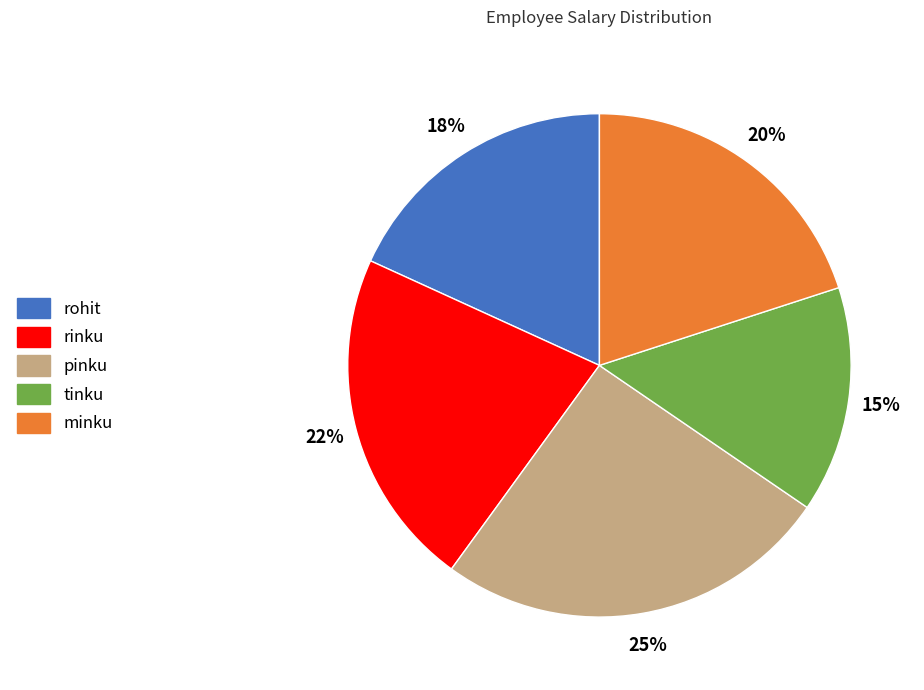

What is the smallest slice in the pie chart?

tinku